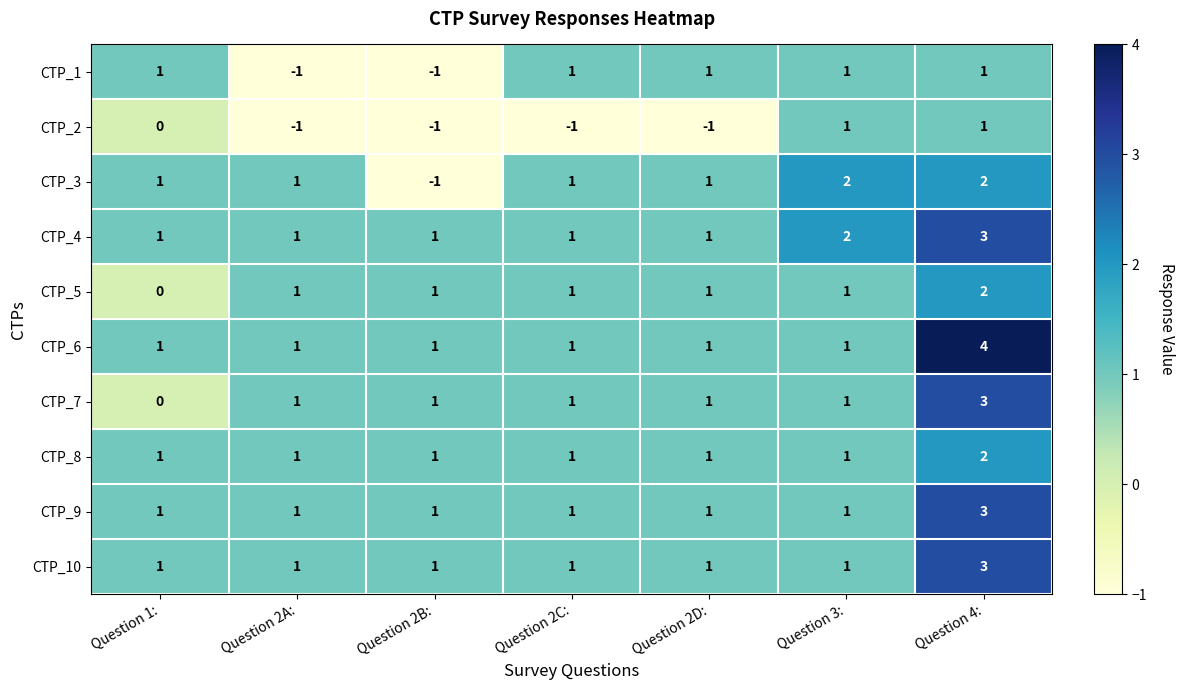

At how many categories does at least one series exceed 3?

1